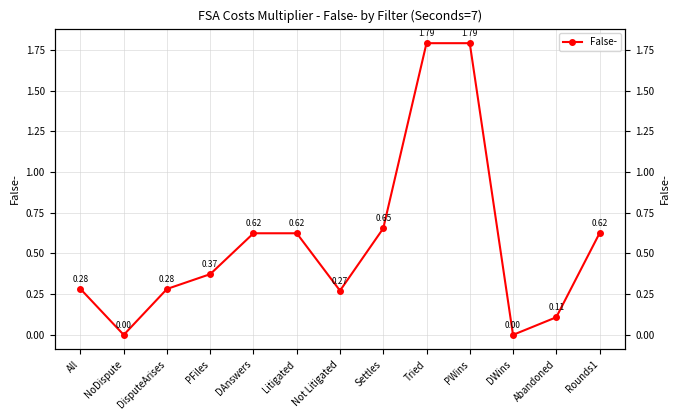

The value at Not Litigated is 0.3. True or false?

True